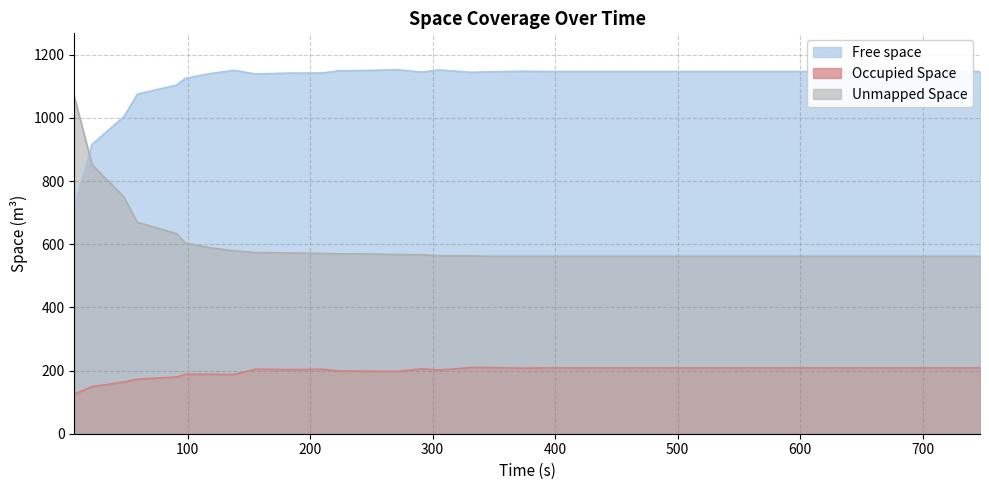

Which series has the largest range (max minus min)?

Unmapped Space